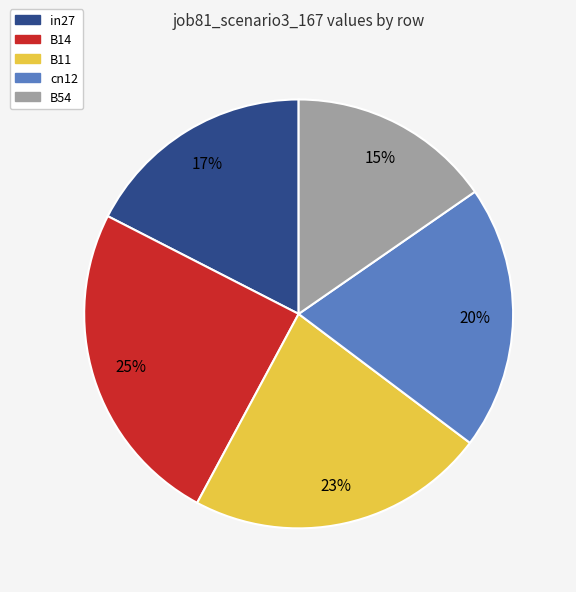

Which category has the smallest portion of the pie?

B54